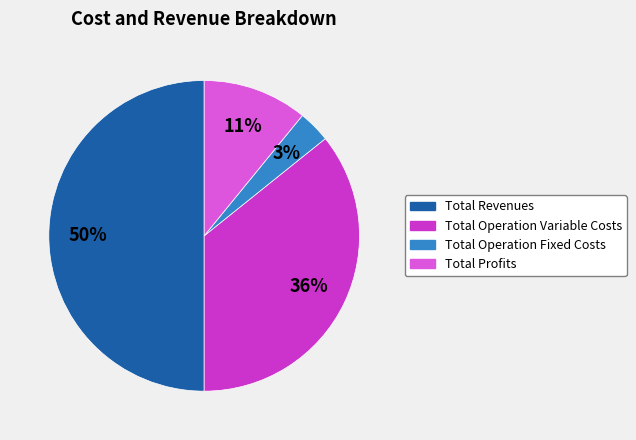

To the nearest percent, what is the difference between the largest and smallest slice percentages?

47%